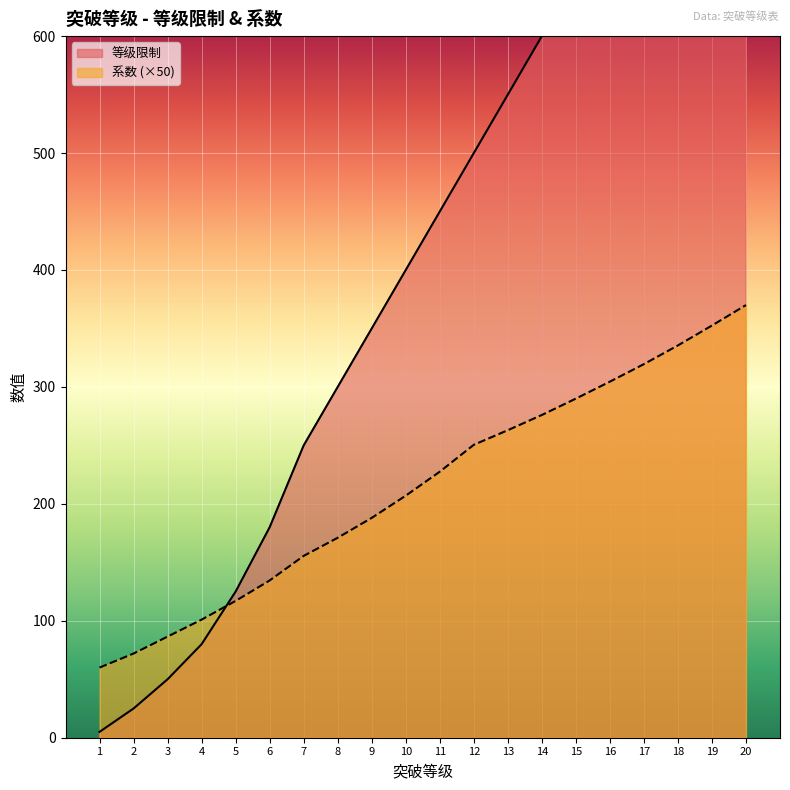

True or false: 等级限制 and 系数 intersect in this chart.

True